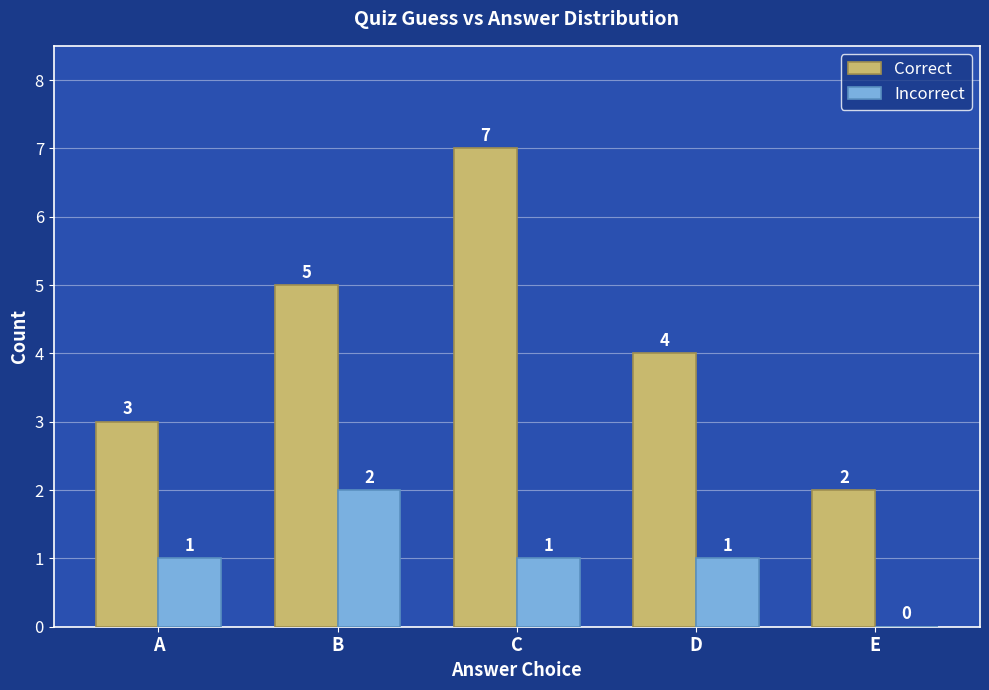

What is the total value across all series at E?

2